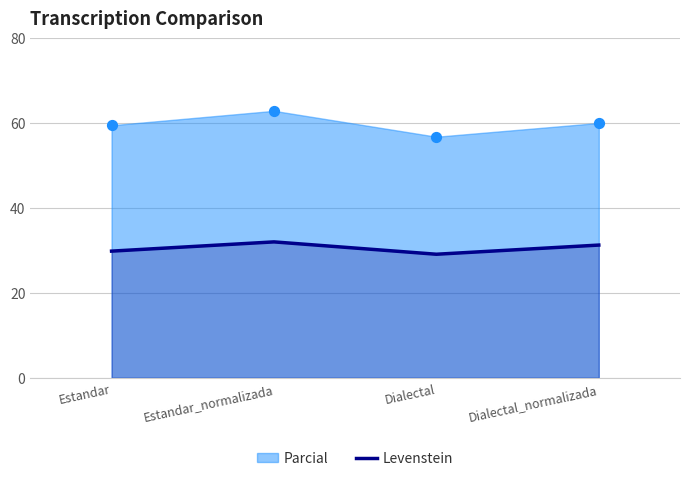

Which has a higher value, Estandar_normalizada or Dialectal_normalizada?

Estandar_normalizada